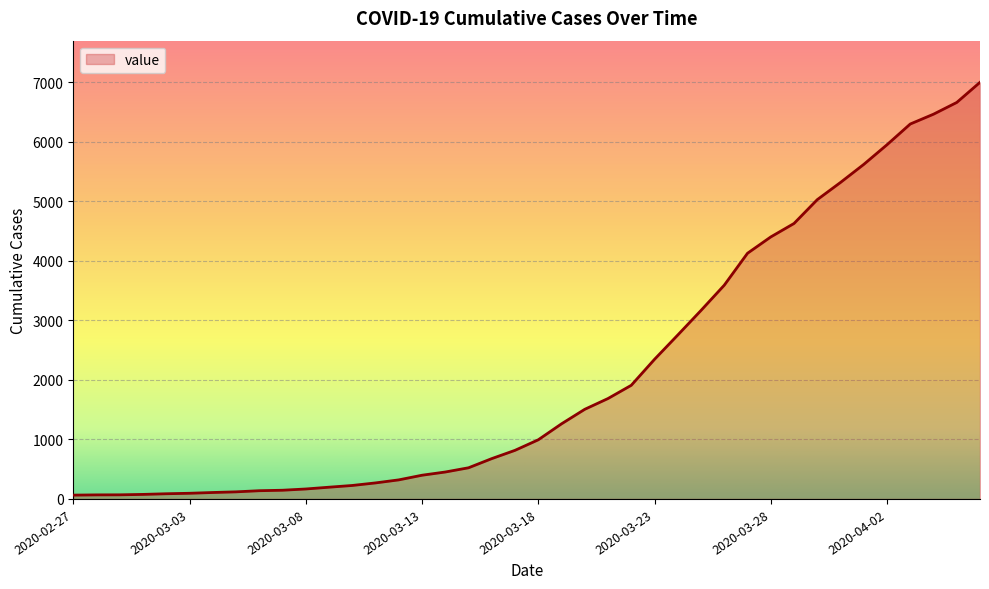

What is the greatest value displayed?

6995